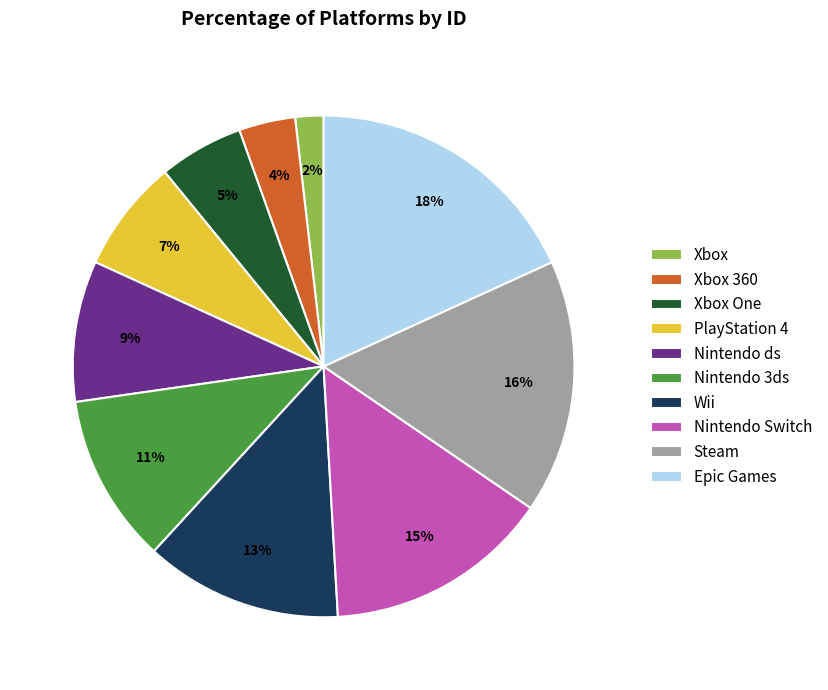

What is the largest slice in the pie chart?

Epic Games